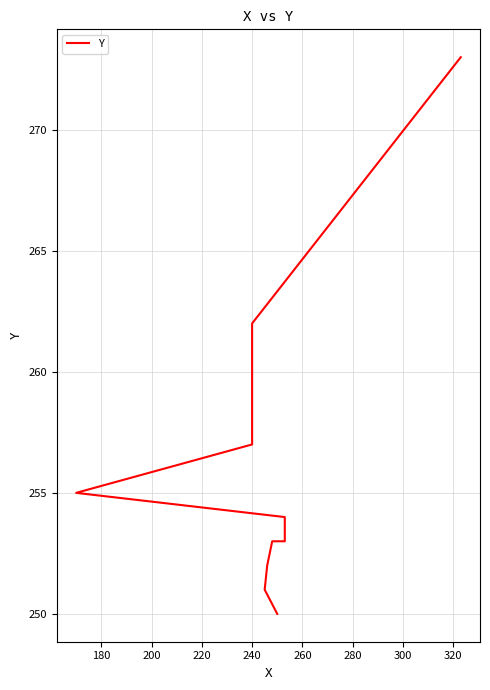

What is the sum of all values?

2560